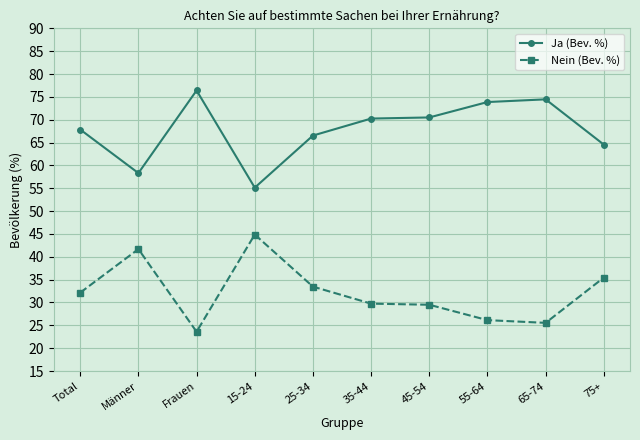

The Nein (Bev. %) series shows 29.5 at 45-54. True or false?

True